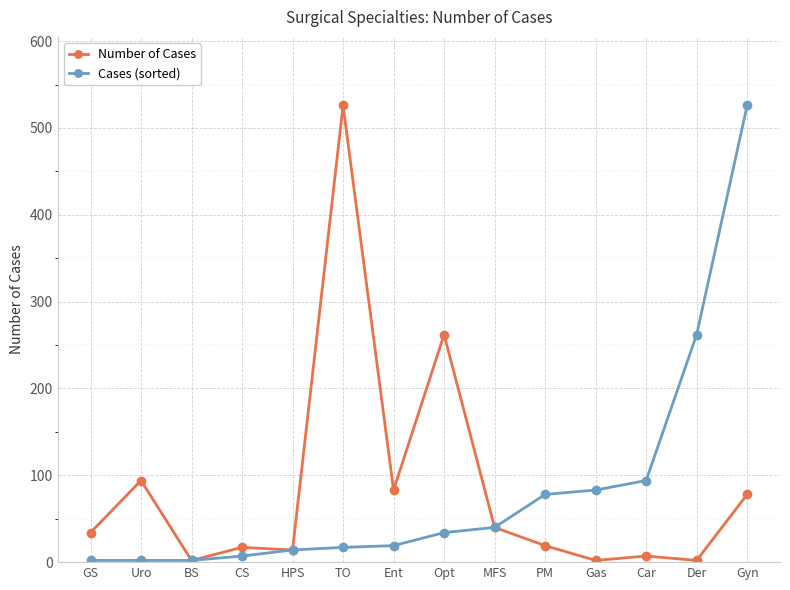

Does the chart display data point markers on the line(s)?

Yes